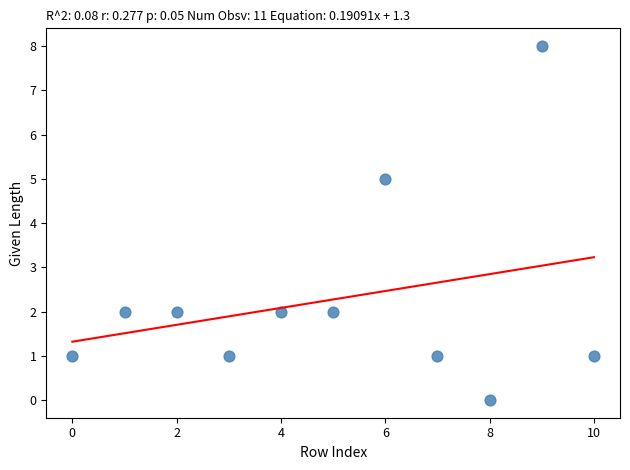

What Y value in the scatter plot is closest to 4?

5